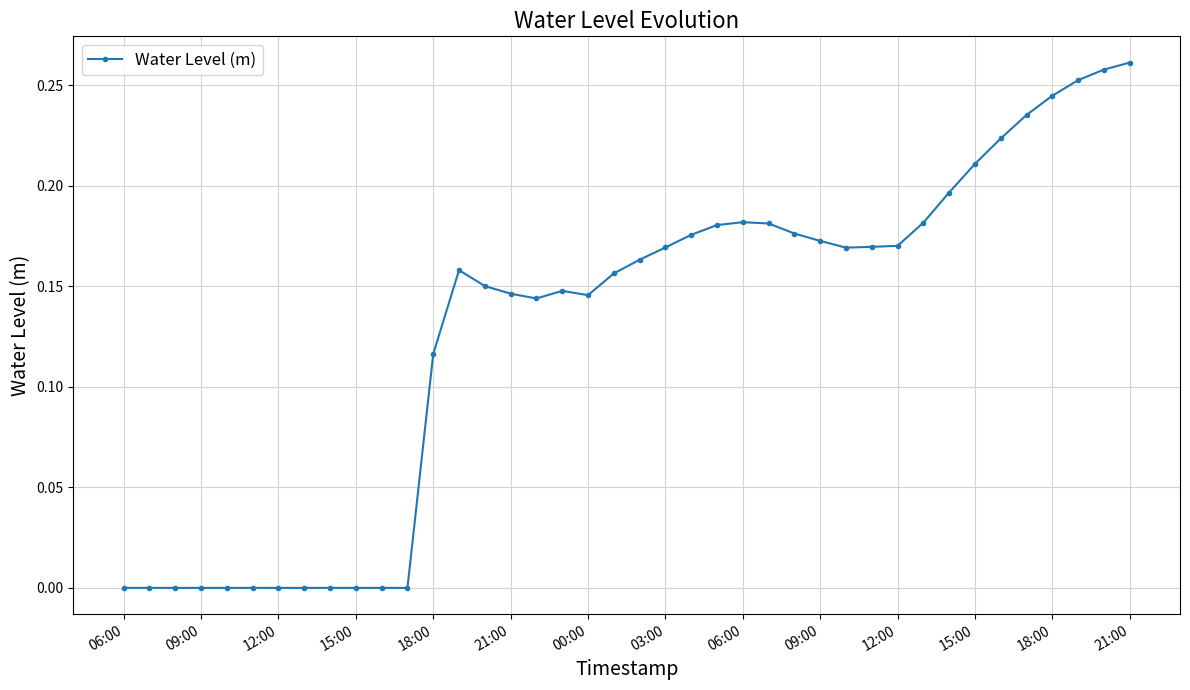

What is the sum of all values?

5.1